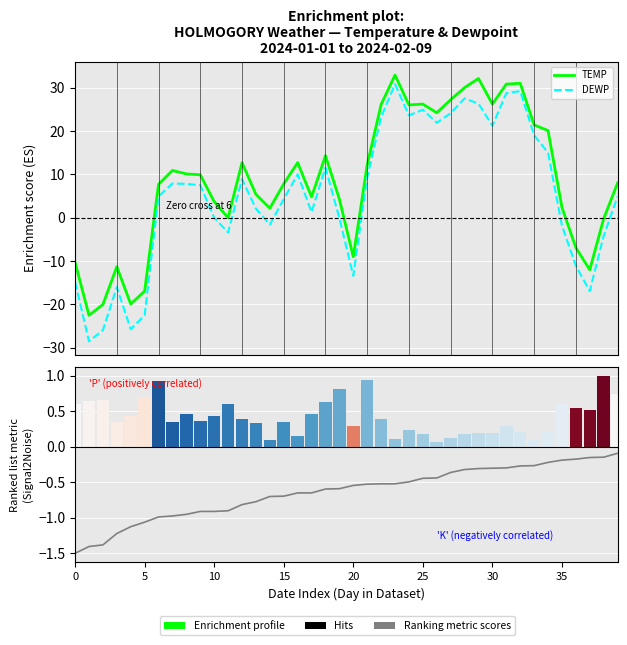

Is the value of MAX-MIN spread at 30 greater than the value of DEWP at 20?

Yes